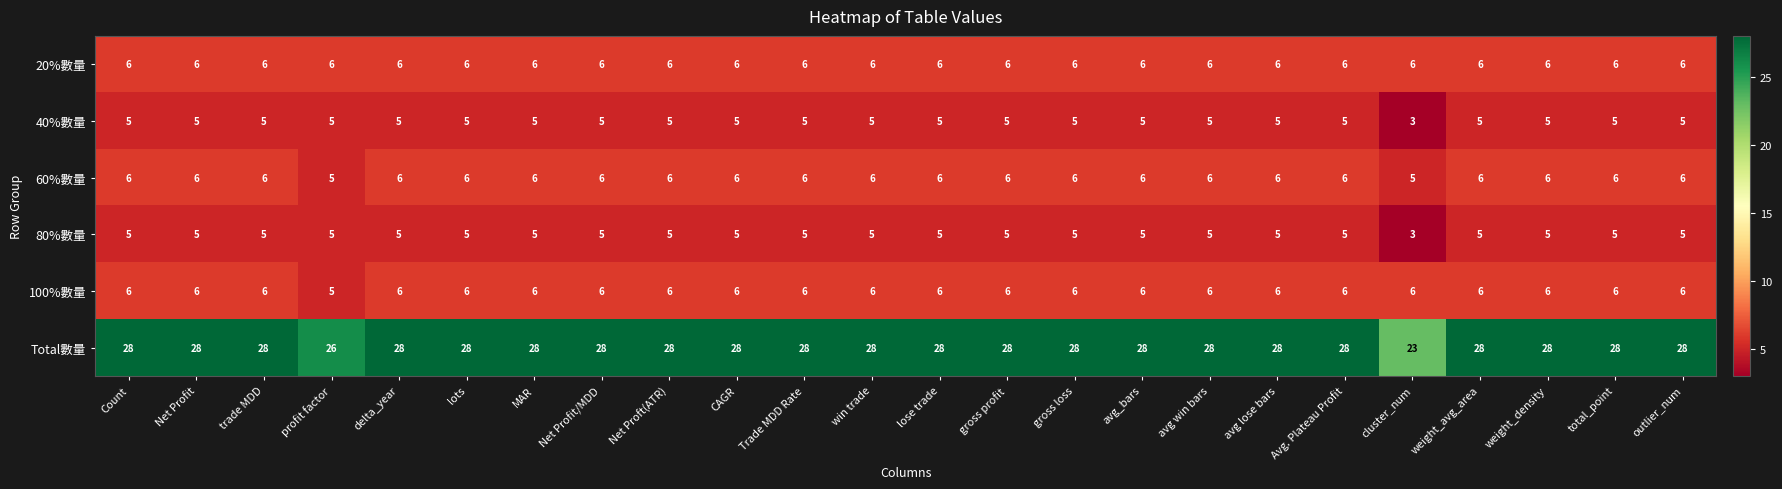

Is the value of 60%數量 at gross profit greater than the value of Total數量 at weight_avg_area?

No